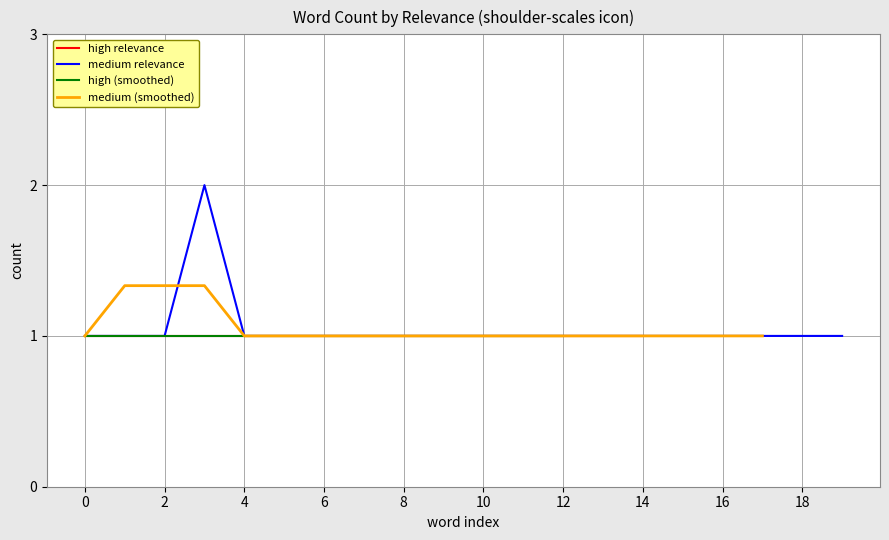

What is the difference between the maximum and second lowest values?

1